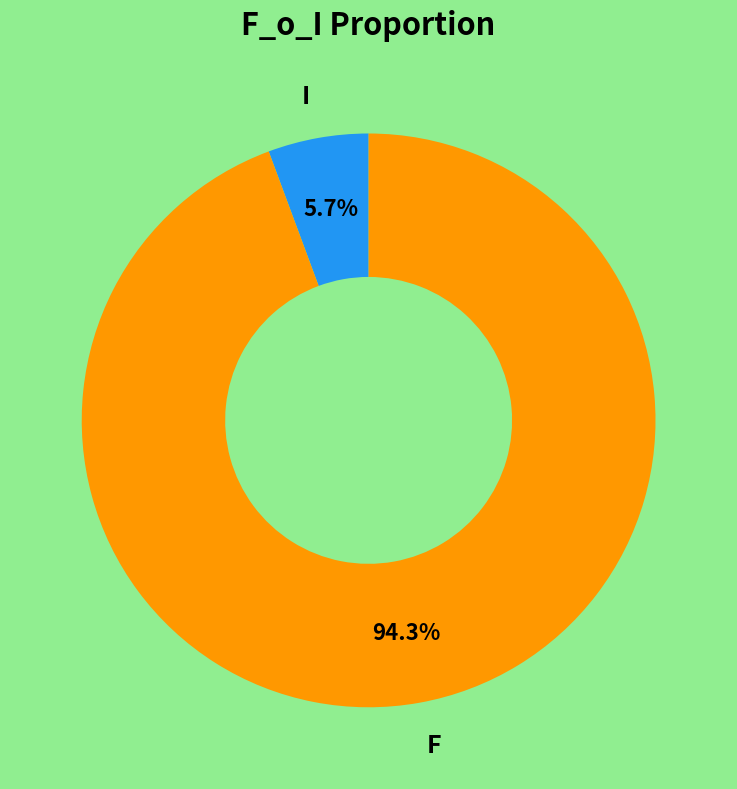

Does any single category account for the majority?

Yes